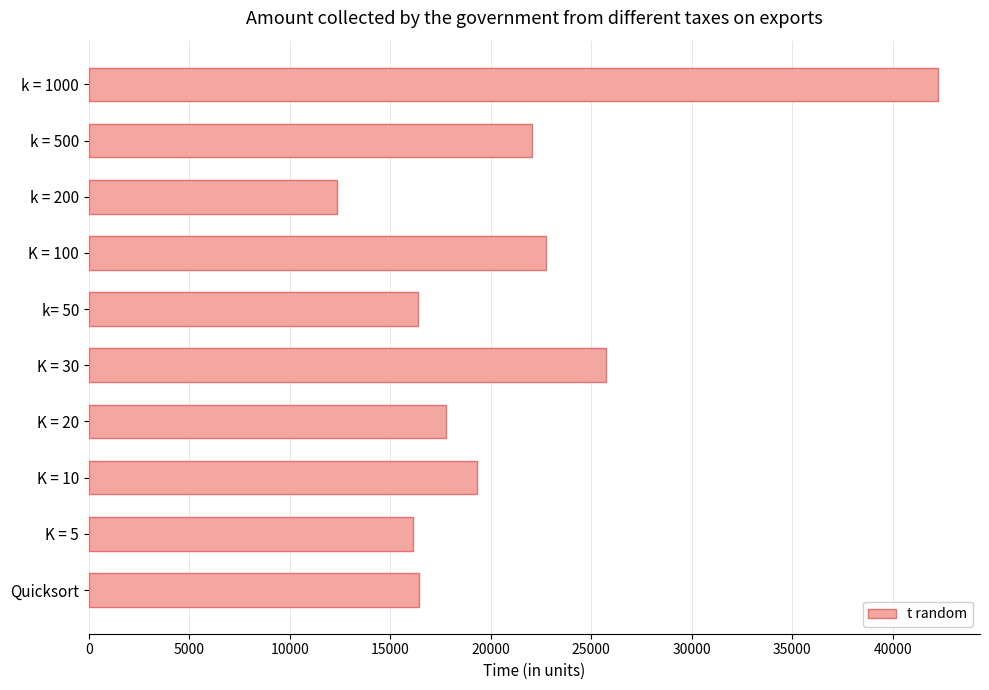

What is the ratio of the value at K = 100 to the value at k= 50?

1.4